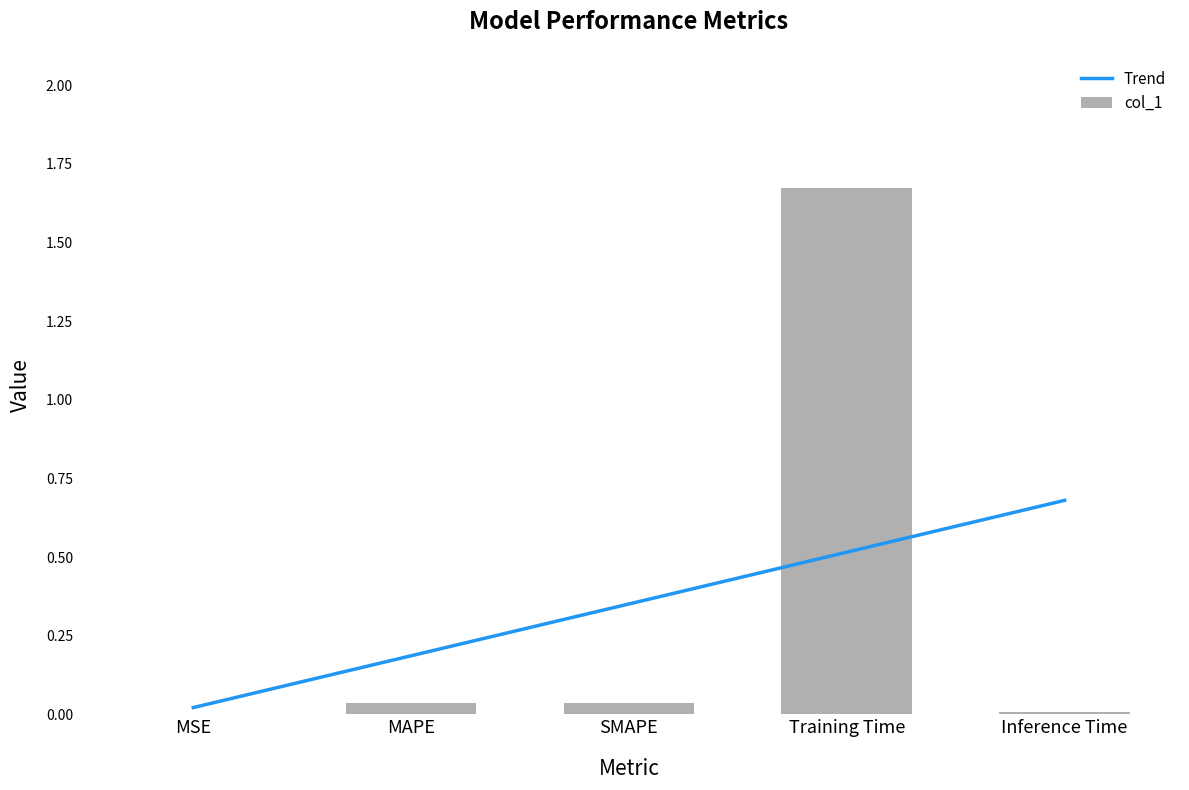

Does the chart contain stacked bars?

No